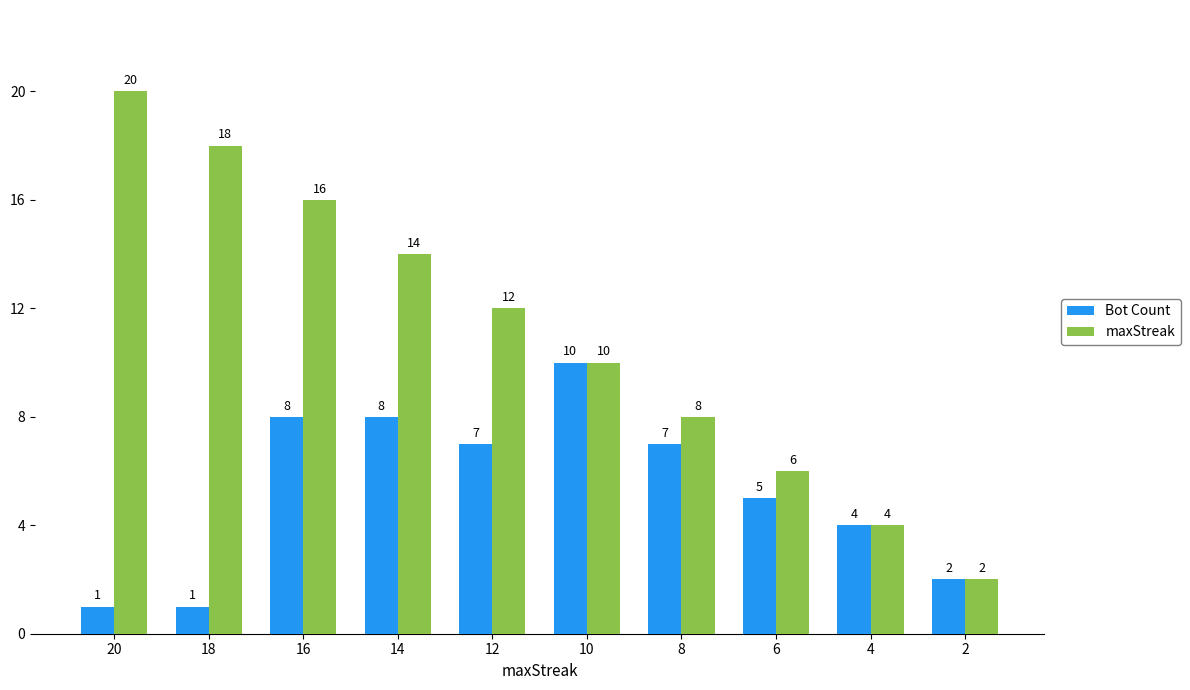

How many maxStreak values are between 6 and 16?

6